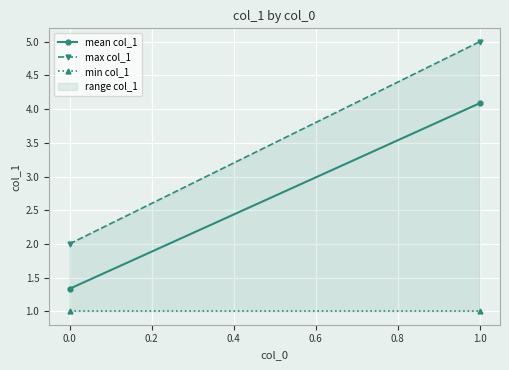

Reading left to right, what are all the values shown in this chart?

mean col_1: 1.3	4.1
max col_1: 2.0	5.0
min col_1: 1.0	1.0